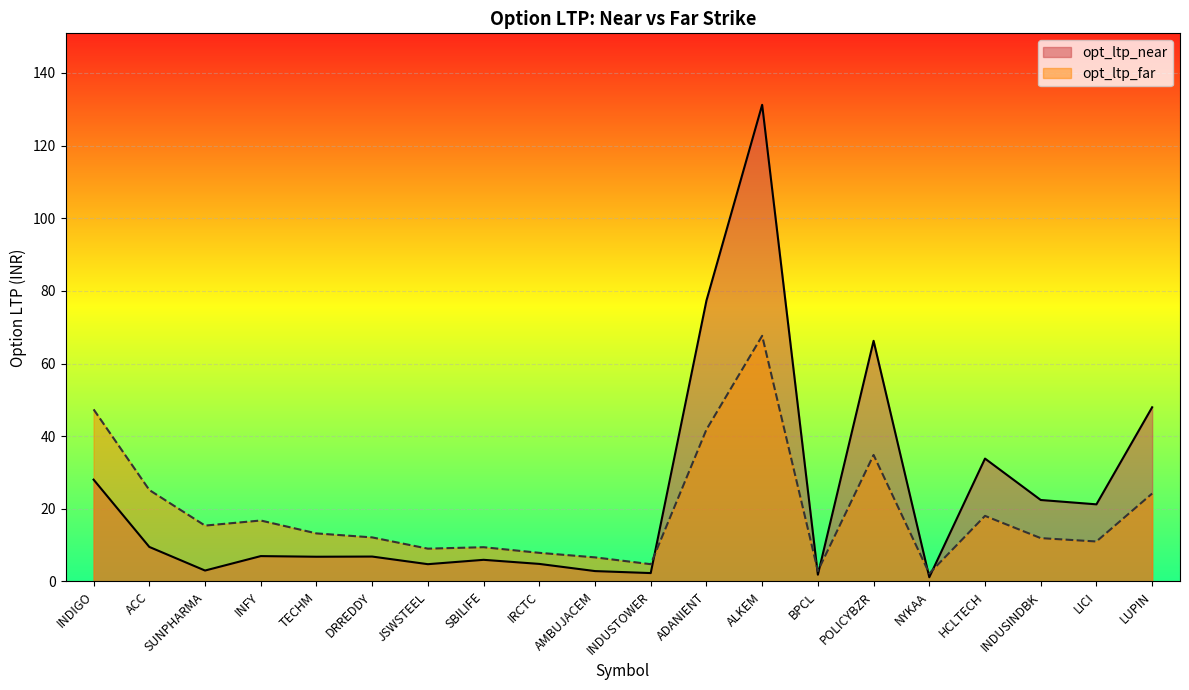

How many times do opt_ltp_near and opt_ltp_far cross each other?

5